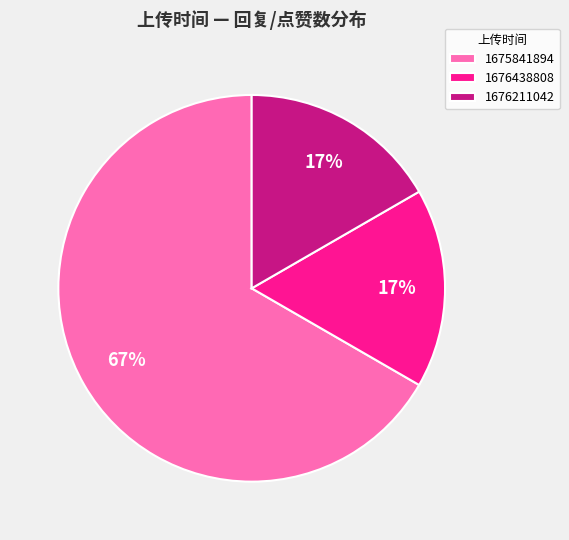

Which category accounts for the majority?

1675841894